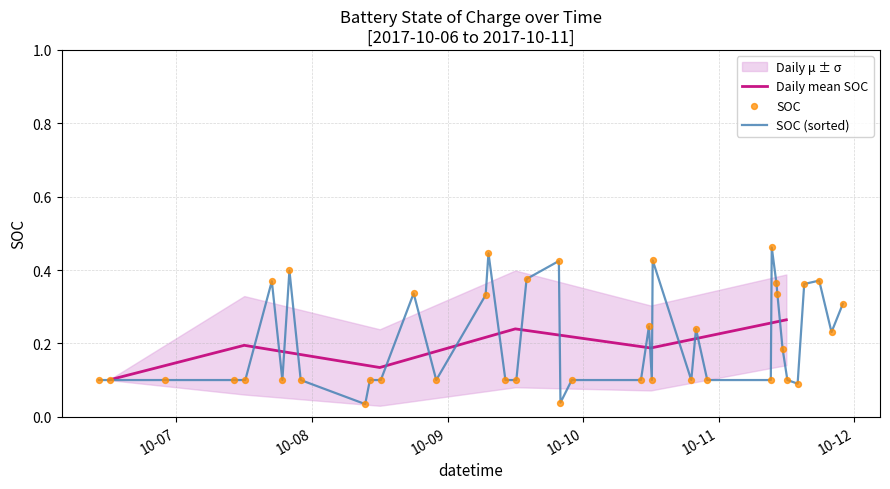

What is the change in value from 19 to 39?

+0.2